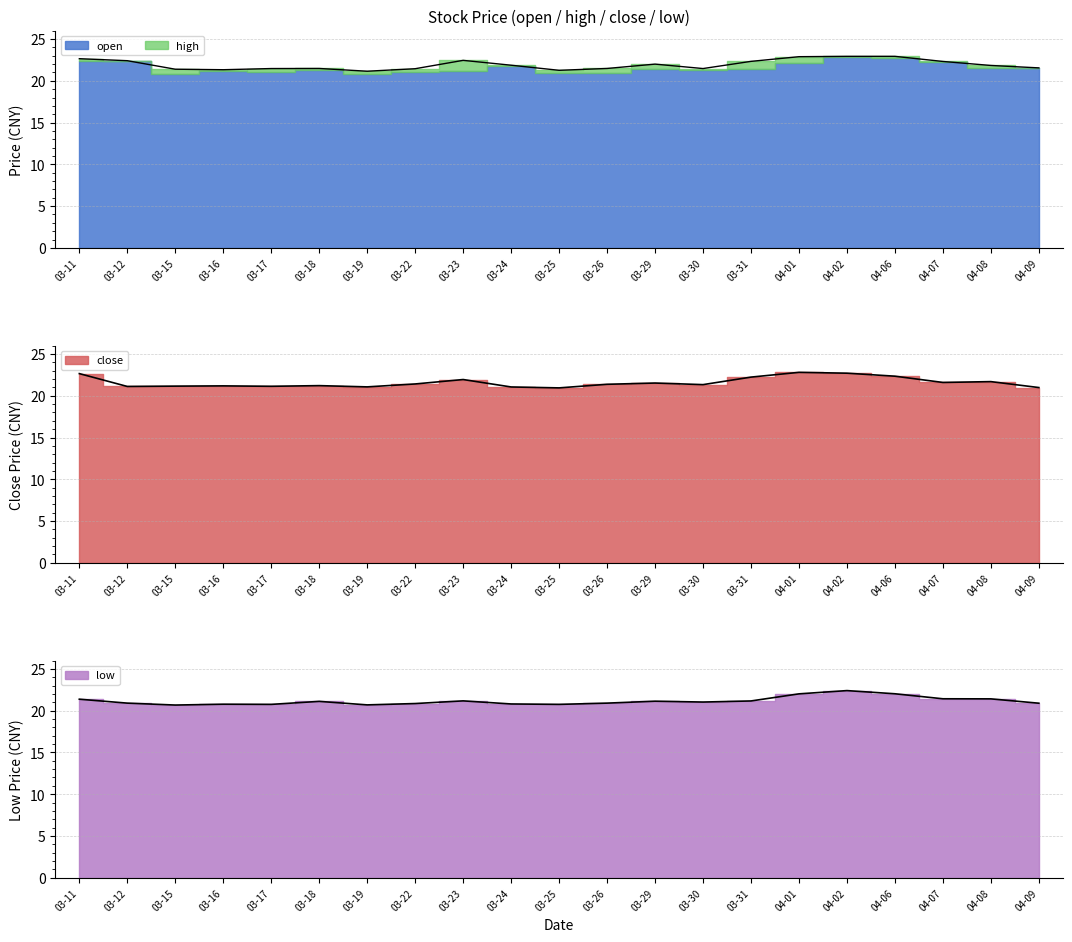

Where is the first local minimum for close?

03-12